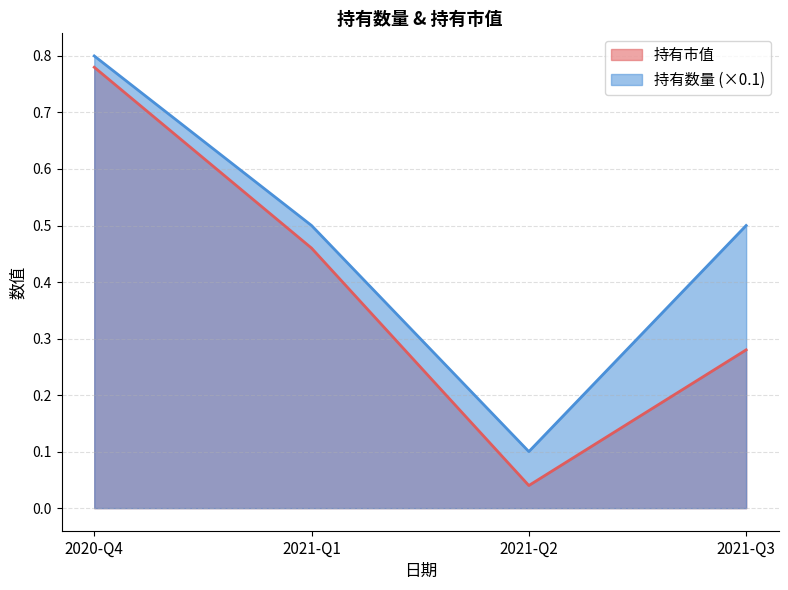

At how many categories does at least one series exceed 0?

4